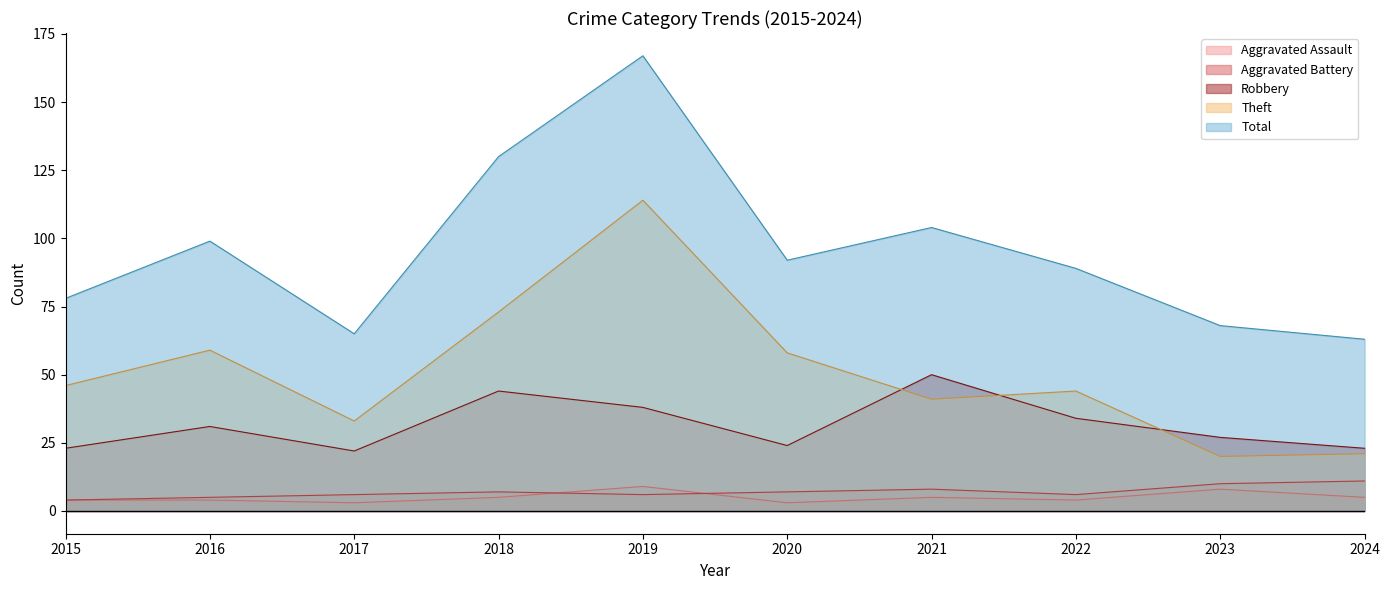

Rank the series by their maximum value, from highest to lowest.

Total, Theft, Robbery, Aggravated Battery, Aggravated Assault